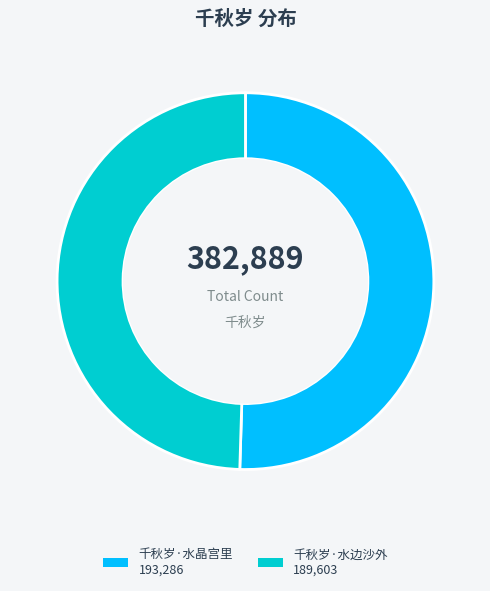

What is the ratio of the value at 千秋岁·水边沙外 to the value at 千秋岁·水晶宫里?

1.0